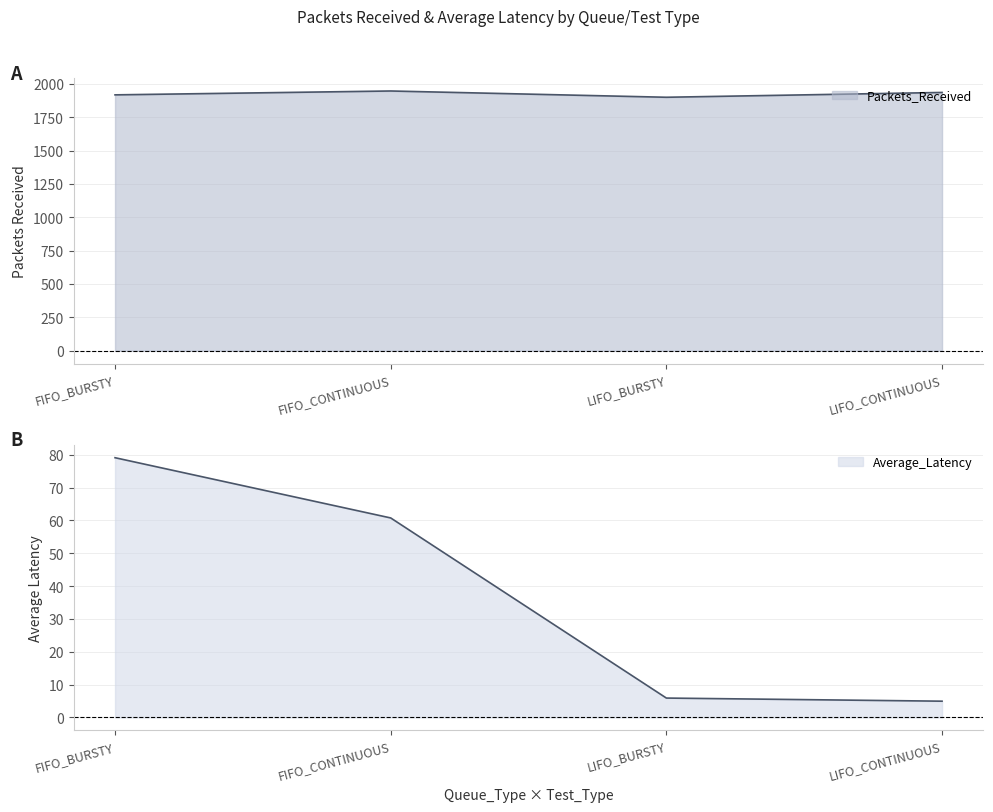

How many values in the Packets_Received series exceed 1935?

1